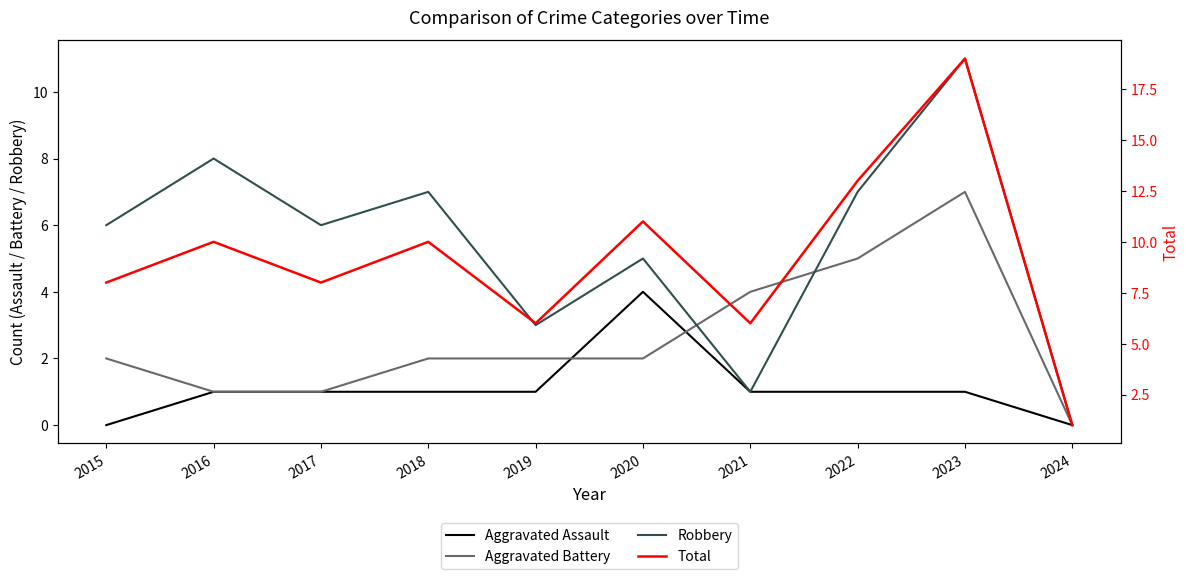

The value of Robbery at 2024 is 0. True or false?

True